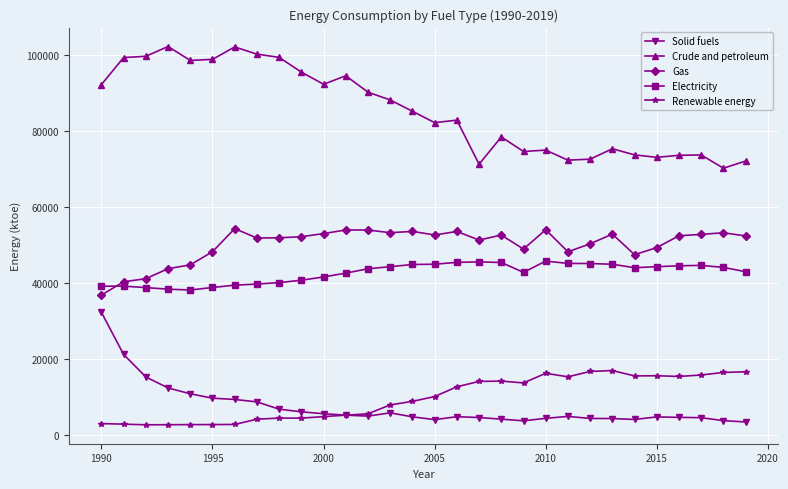

What are all the series names shown in the legend?

Solid fuels, Crude and petroleum, Gas, Electricity, Renewable energy